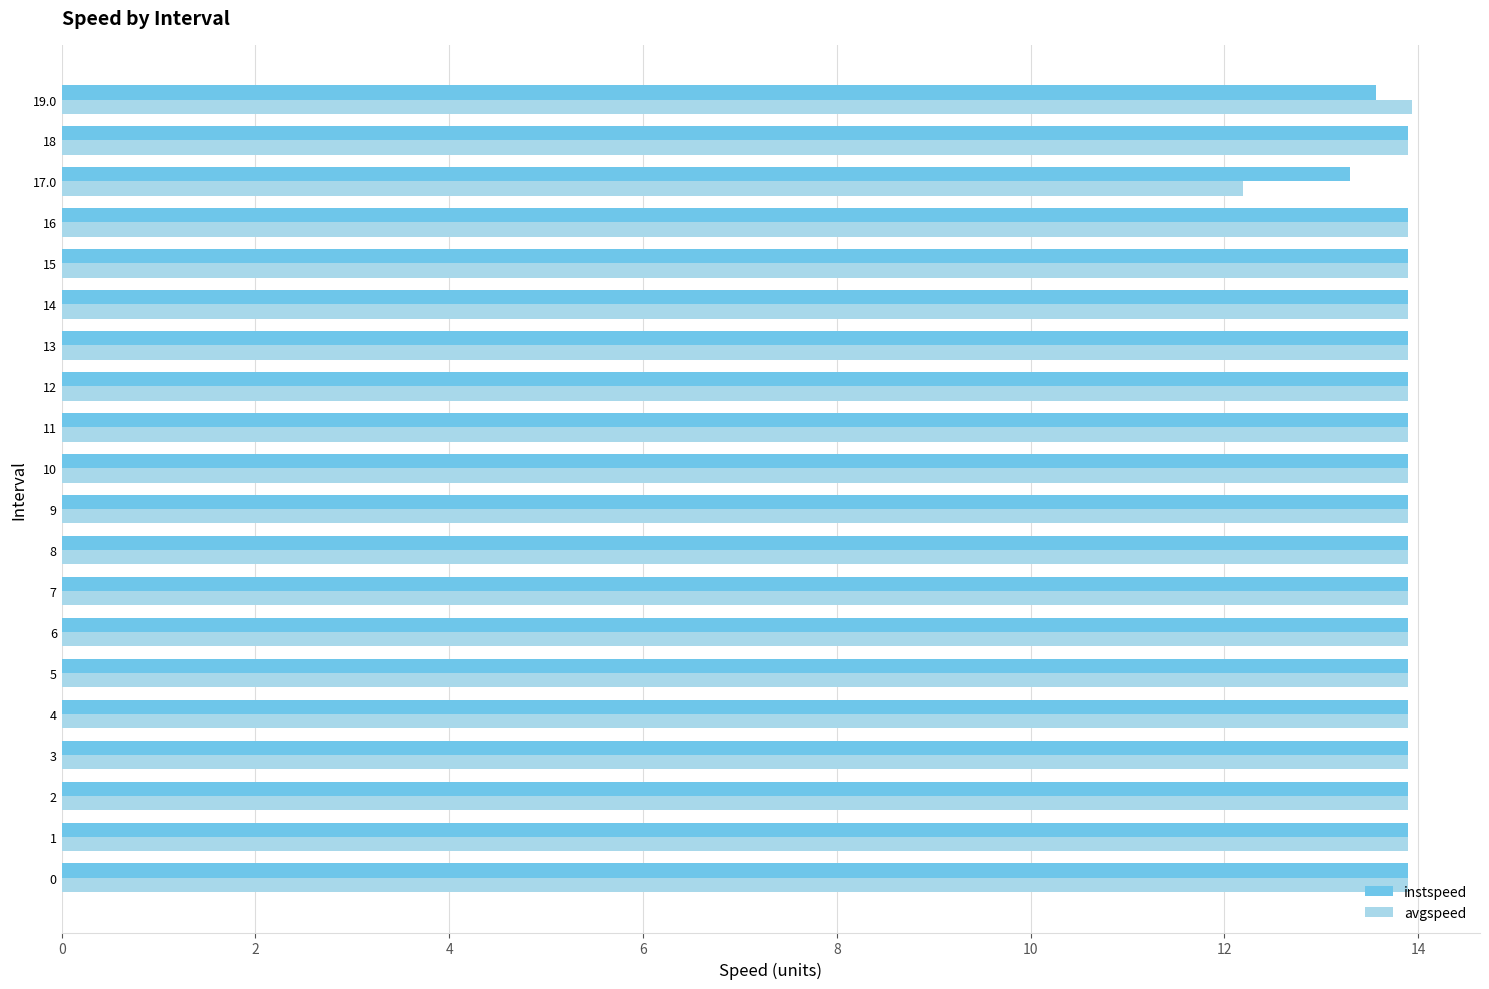

Is it true that instspeed equals 13.3 at 17.0?

True